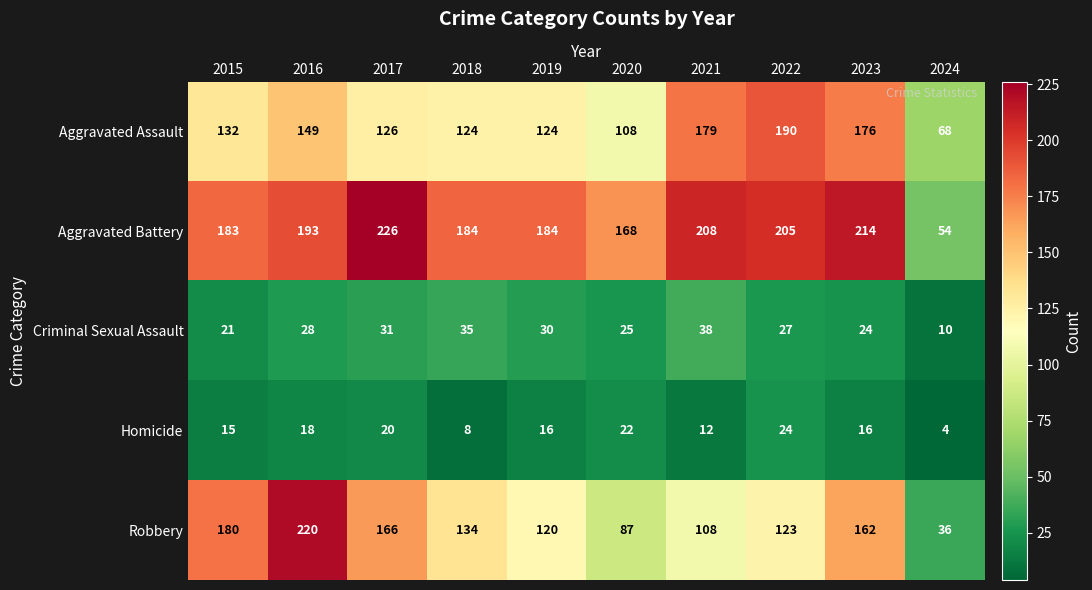

At which category is the sum across all series the highest?

2016